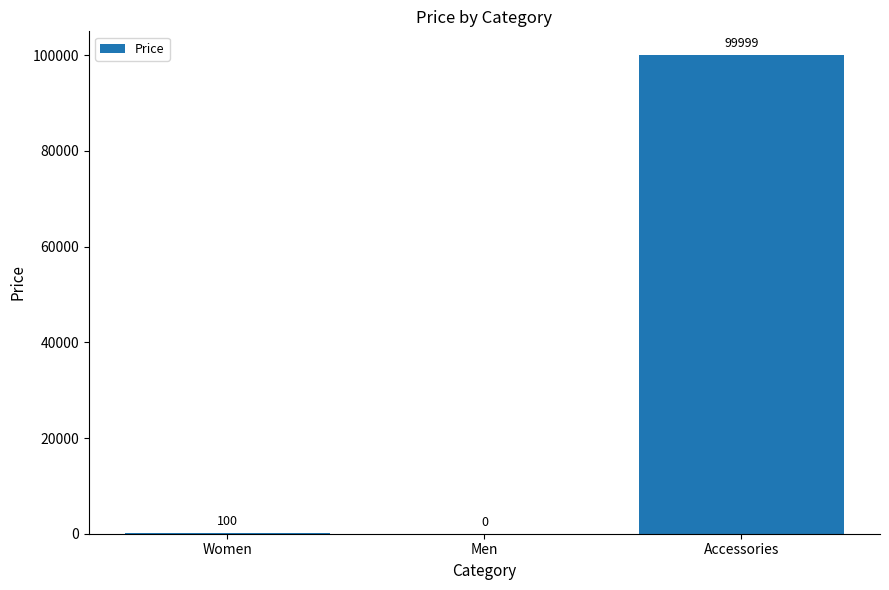

What is the sum of all values?

100099